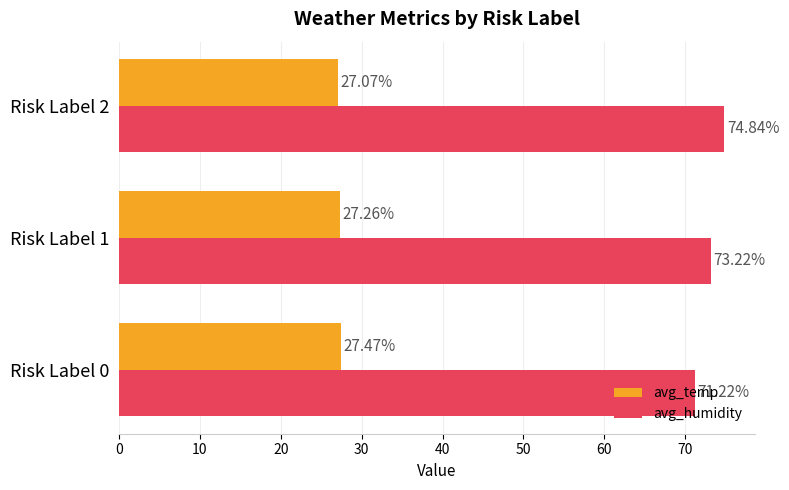

Which series has the largest total across all categories?

avg_humidity